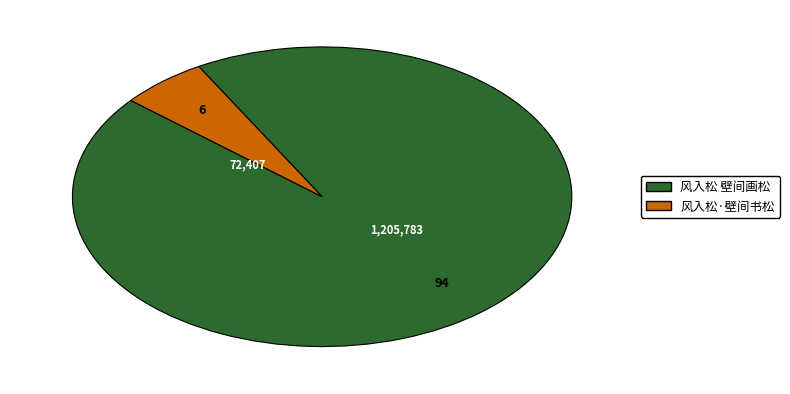

The 风入松·壁间书松 slice represents 13% of the pie. True or false?

False